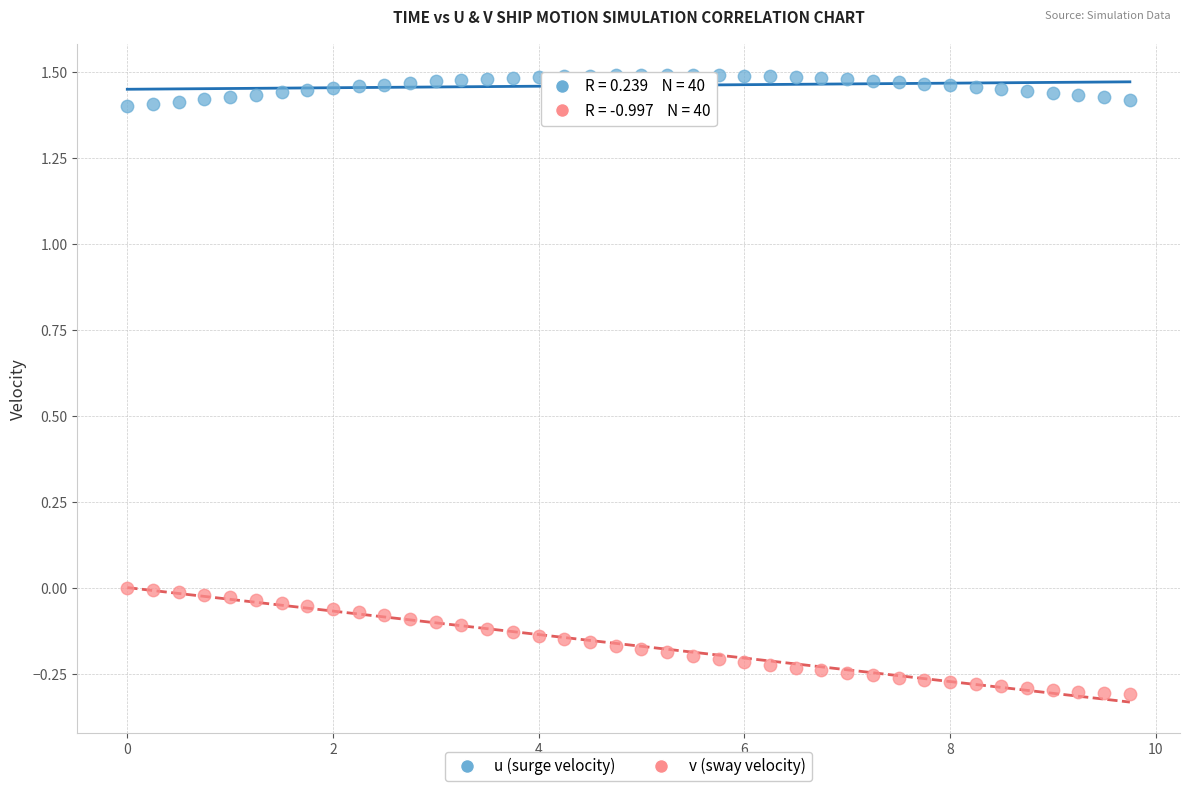

What is the X range (max minus min) for the scatter plot?

9.8